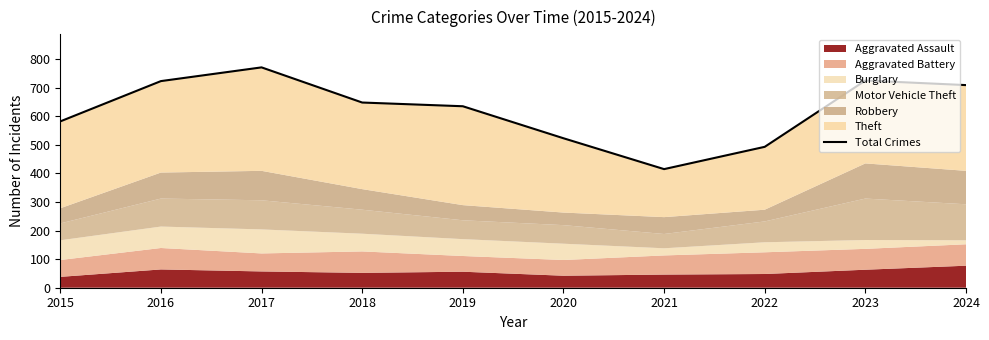

What is the minimum value shown in the chart?

415